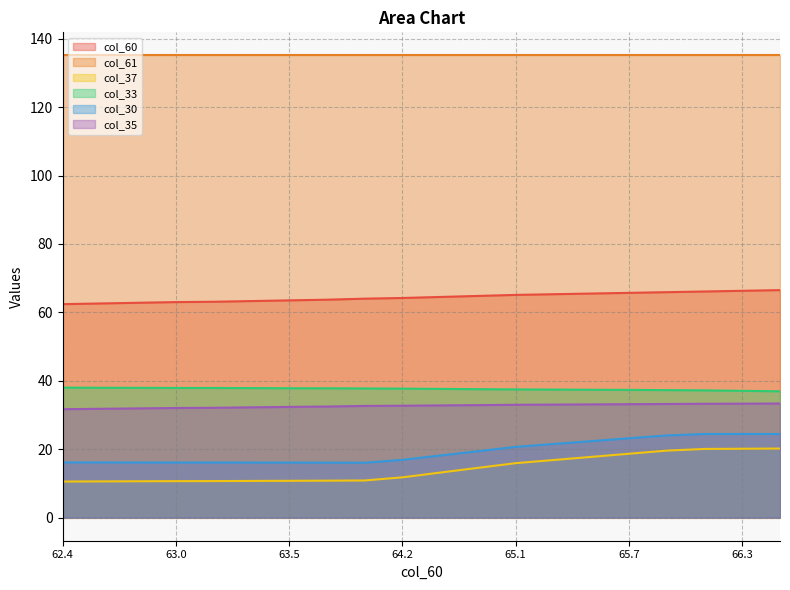

What is the label of the 5th point from the right?

65.7